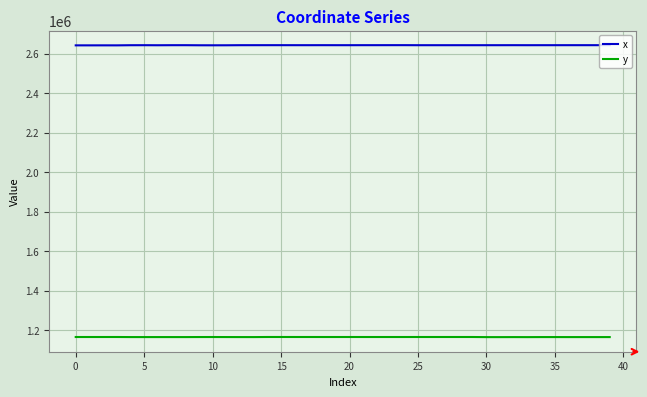

What is the maximum value for y?

1165207.4